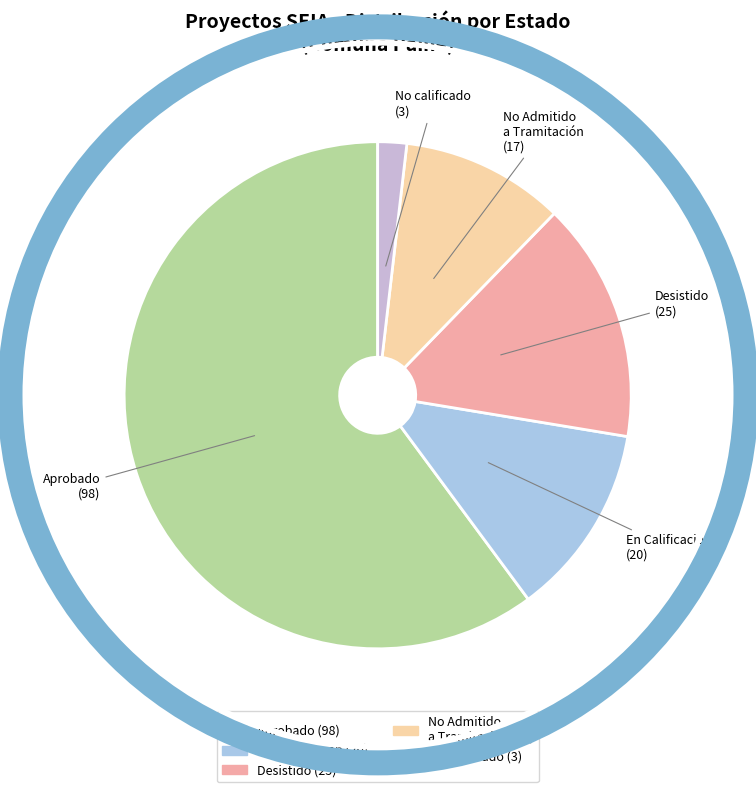

True or false: No Admitido a Tramitación accounts for 10% of the total.

True